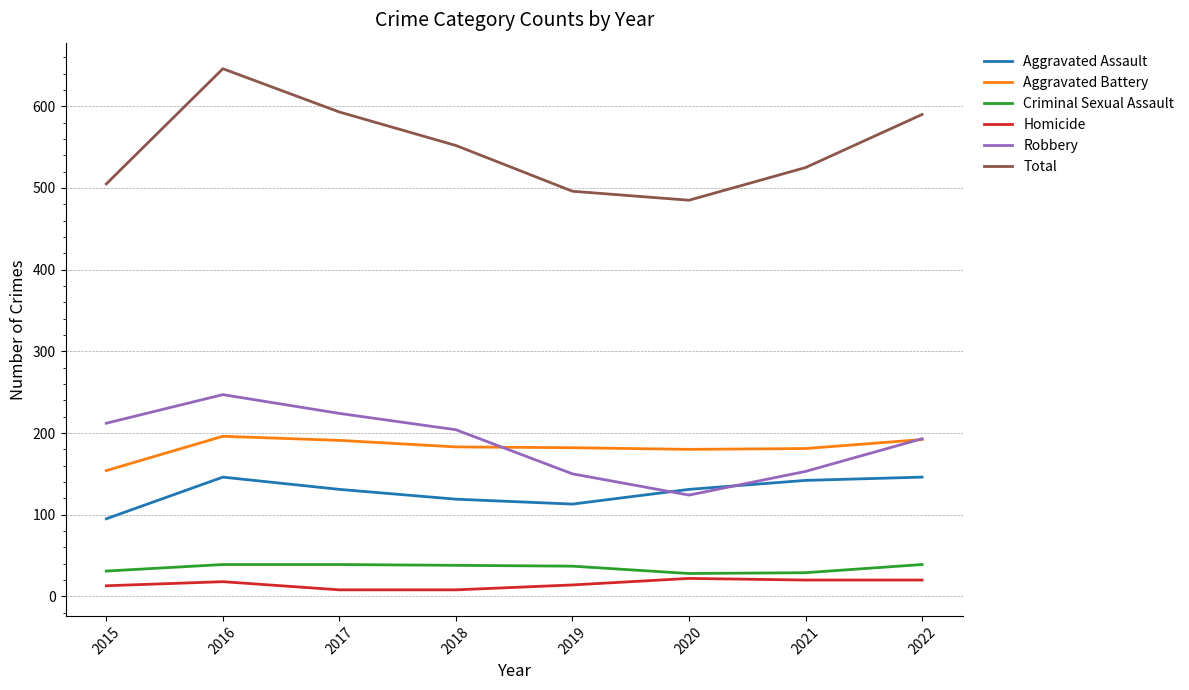

What is the difference between the maximum and minimum values in the Total series?

161